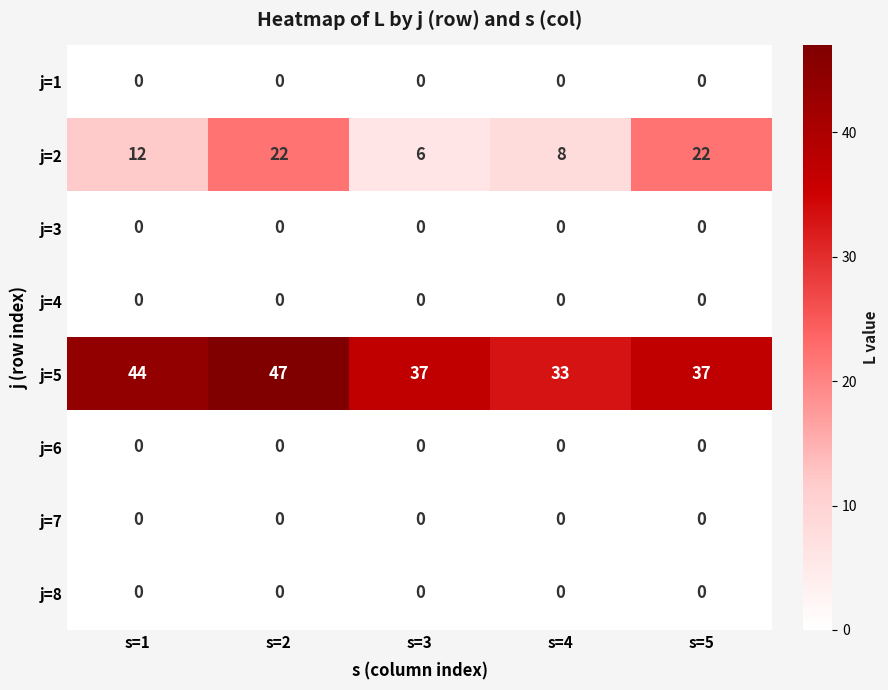

What is the difference between the second highest and second lowest values in the j=5 series?

7